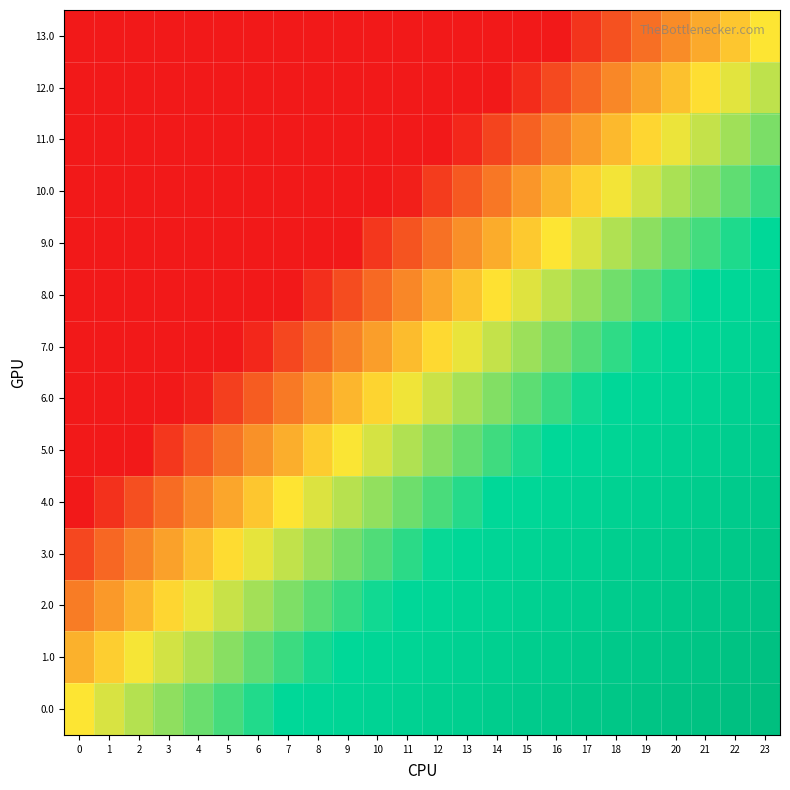

What is the total value across all series at 4?

-4.6